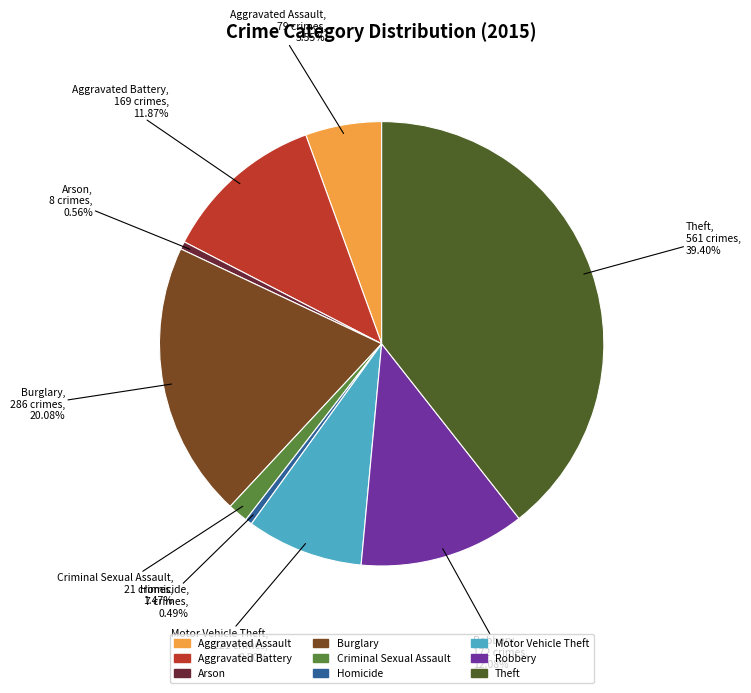

Which category has the biggest portion of the pie?

Theft